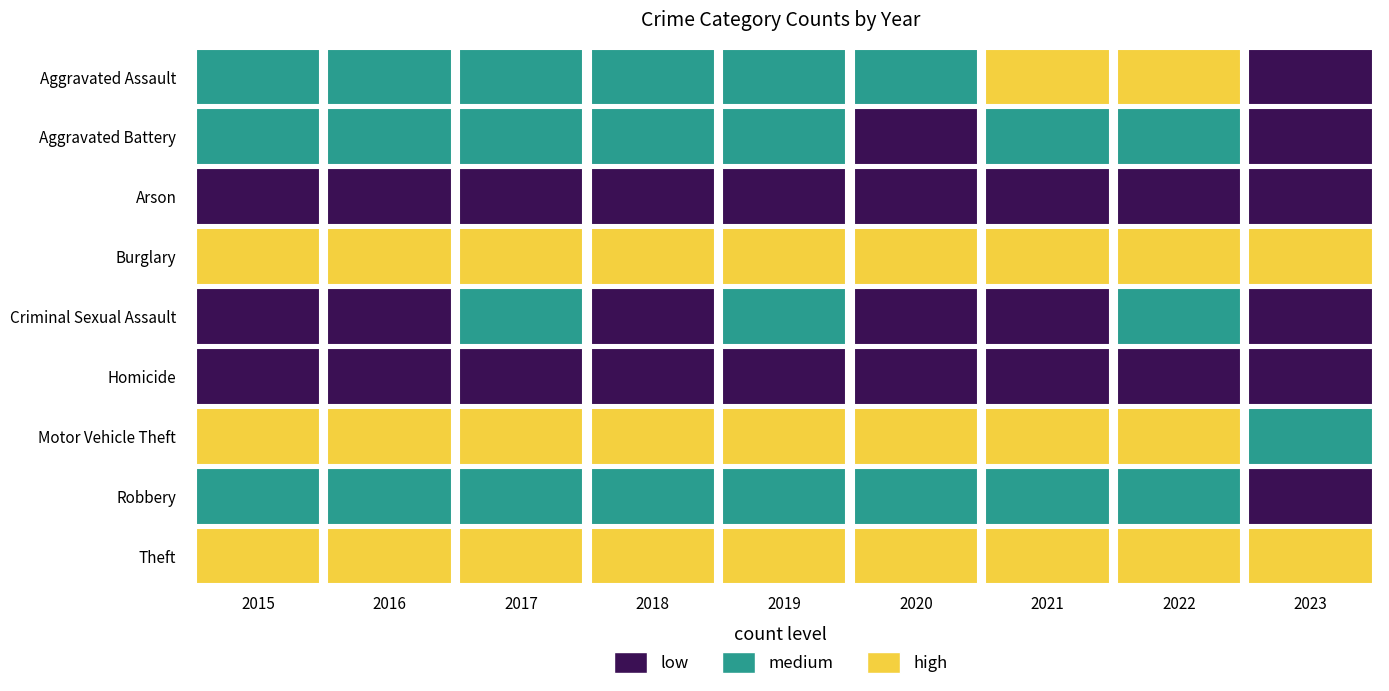

Reading left to right, what are all the values shown in this chart?

Aggravated Assault: 2015=12	2016=13	2017=12	2018=19	2019=16	2020=9	2021=21	2022=22	2023=2
Aggravated Battery: 2015=13	2016=13	2017=9	2018=8	2019=8	2020=6	2021=17	2022=9	2023=5
Arson: 2015=1	2016=0	2017=1	2018=4	2019=4	2020=3	2021=4	2022=4	2023=1
Burglary: 2015=90	2016=96	2017=67	2018=76	2019=58	2020=42	2021=47	2022=69	2023=21
Criminal Sexual Assault: 2015=6	2016=3	2017=9	2018=4	2019=10	2020=2	2021=5	2022=8	2023=3
Homicide: 2015=0	2016=1	2017=1	2018=0	2019=0	2020=1	2021=0	2022=0	2023=0
Motor Vehicle Theft: 2015=27	2016=44	2017=36	2018=50	2019=43	2020=37	2021=23	2022=50	2023=11
Robbery: 2015=8	2016=15	2017=13	2018=11	2019=9	2020=19	2021=16	2022=19	2023=6
Theft: 2015=311	2016=337	2017=280	2018=300	2019=281	2020=245	2021=221	2022=313	2023=59